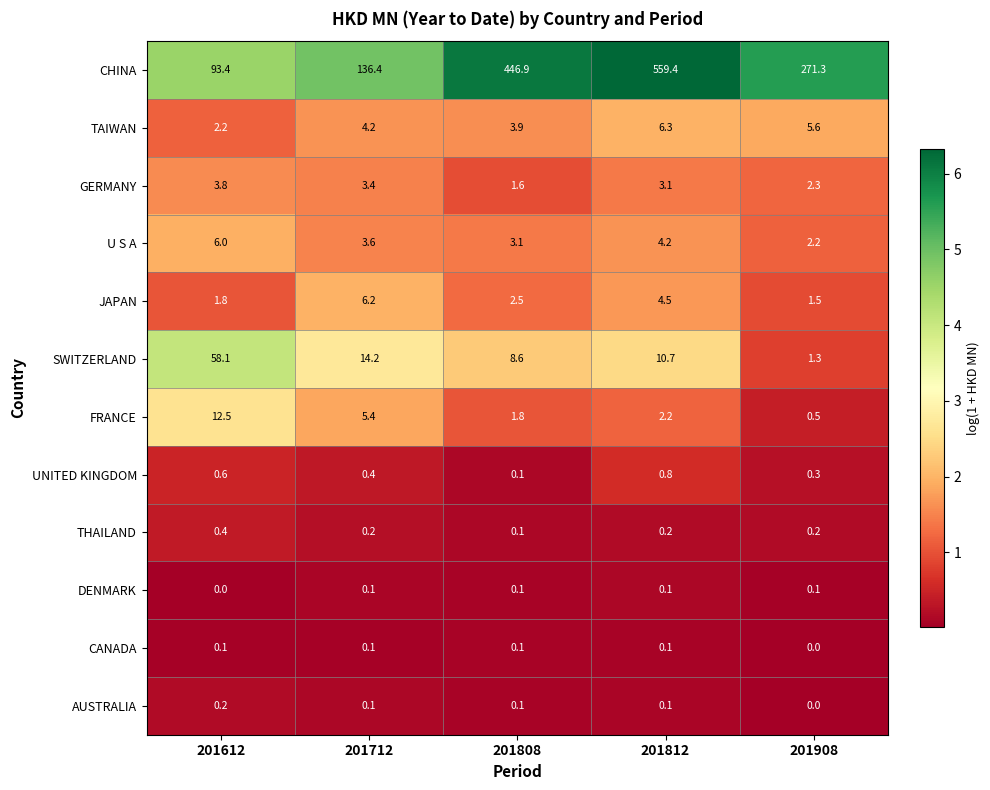

List the labels in order of U S A value, smallest first.

201908, 201808, 201712, 201812, 201612